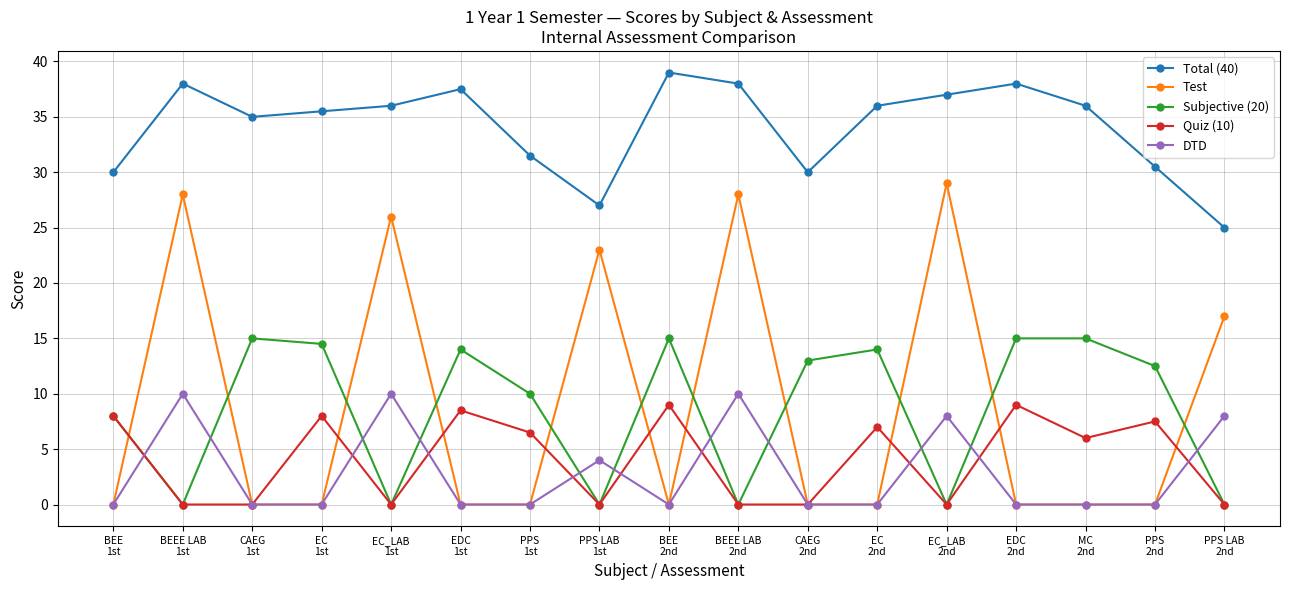

What is the maximum value for Quiz (10)?

9.0